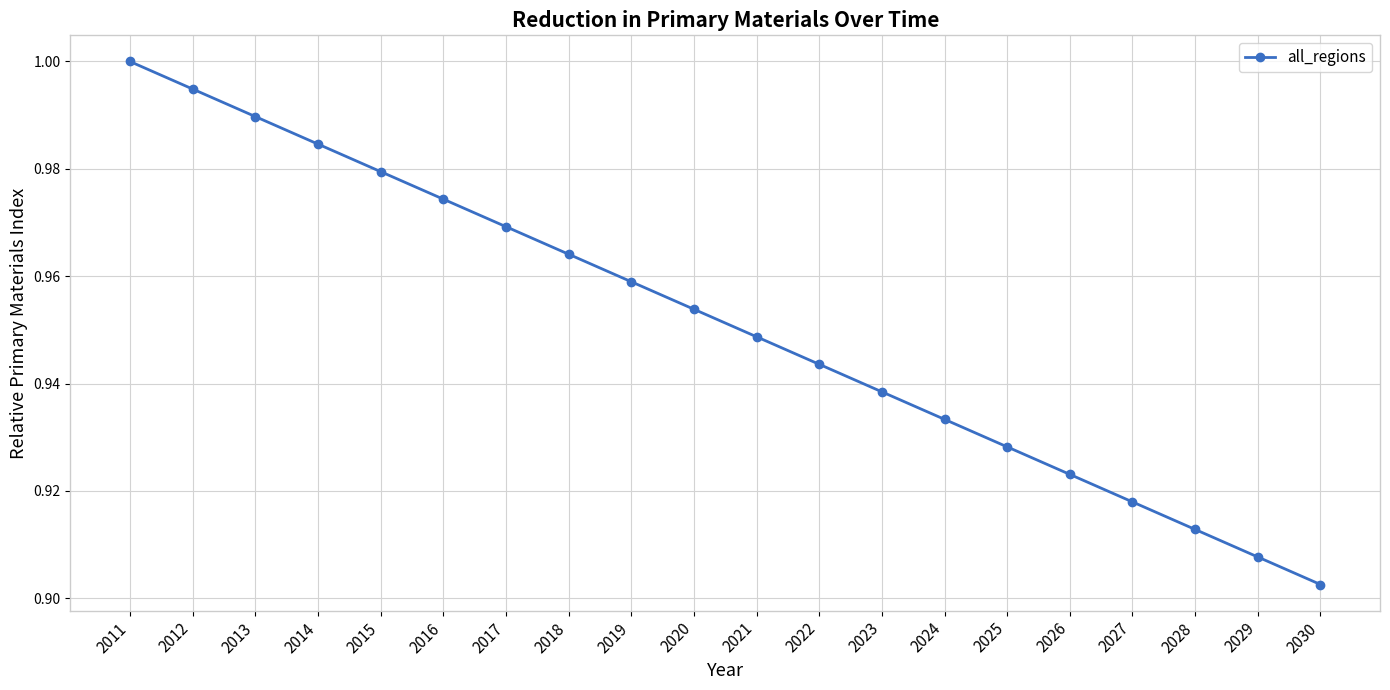

What is the sum of the values at 2020 and 2027?

1.9